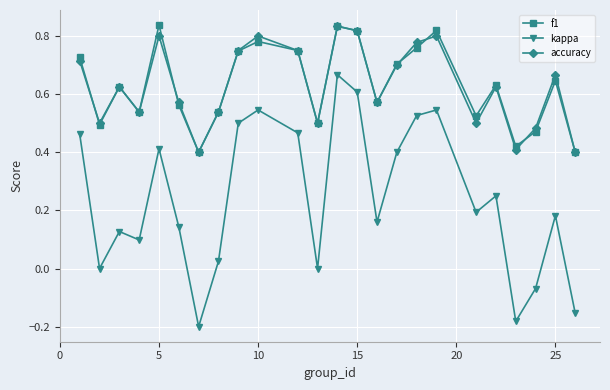

Which series has the largest range (max minus min)?

kappa